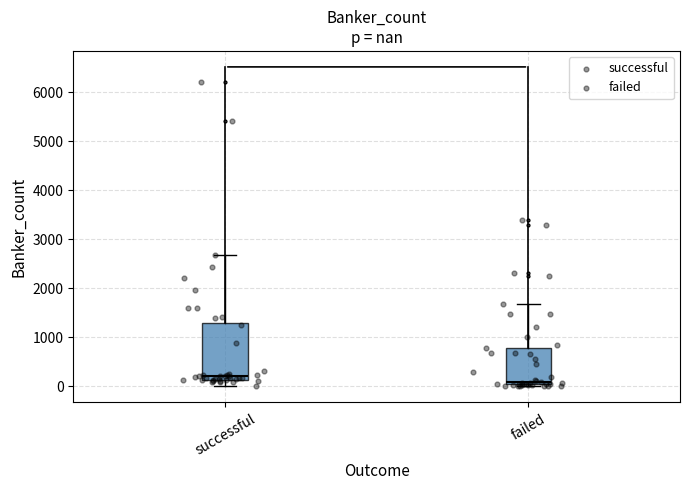

Which box's median line is the lowest?

failed